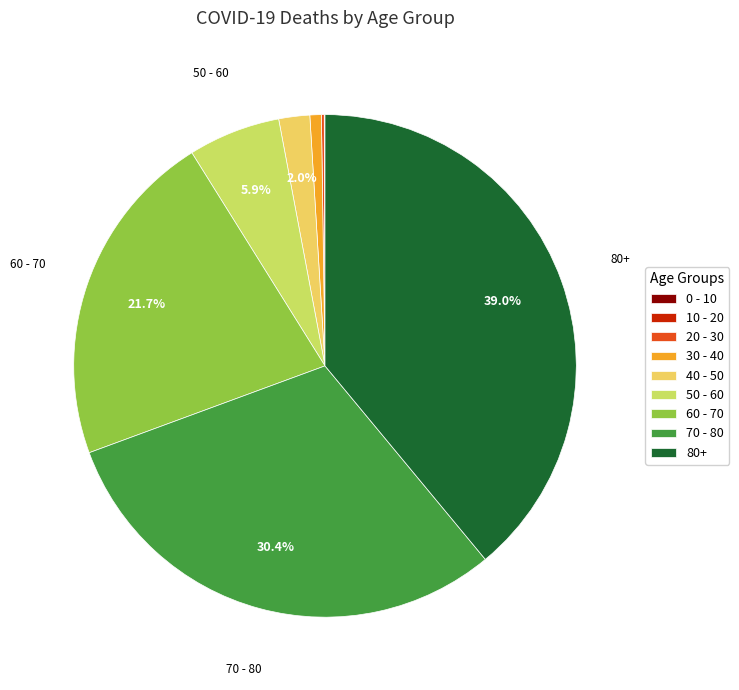

Which slice is the largest?

80+